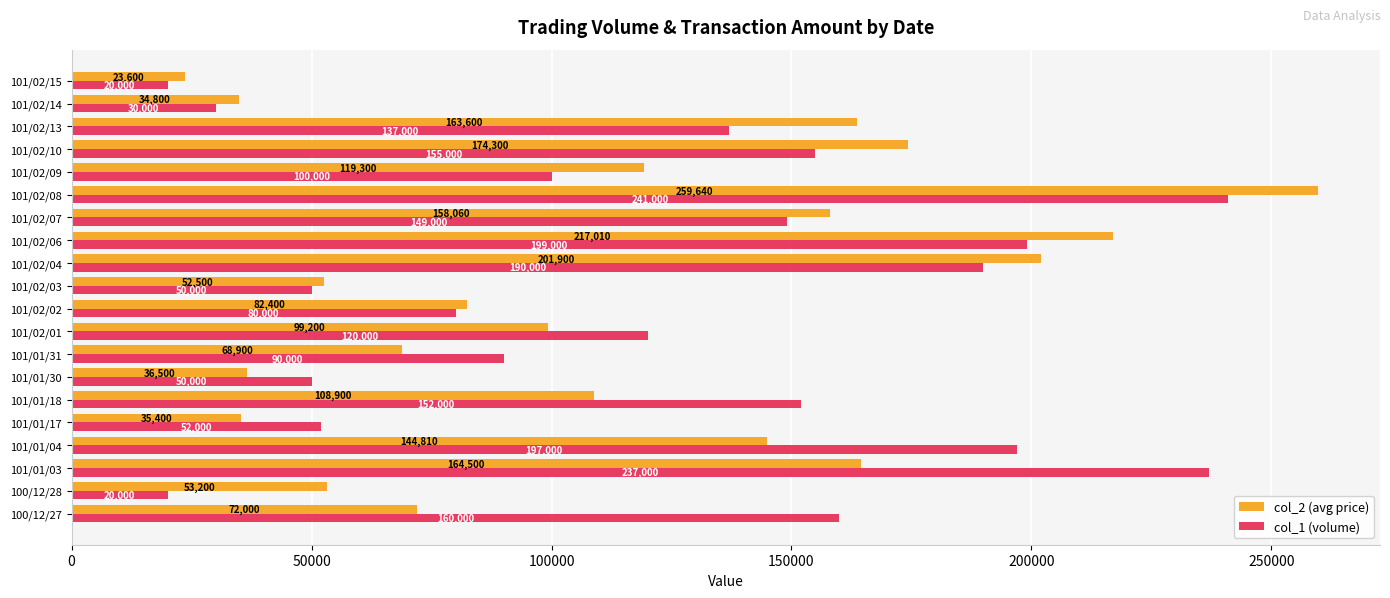

At which category is the sum across all series the highest?

101/02/08